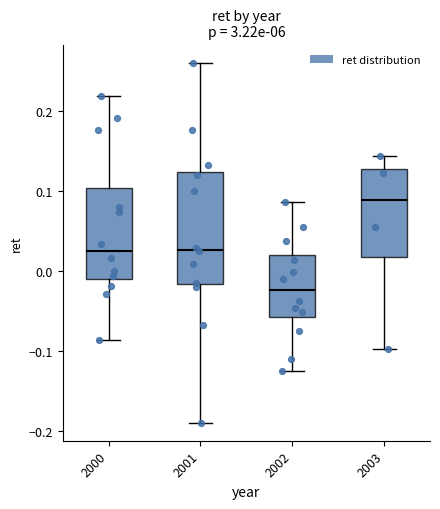

Comparing the boxes themselves (not the whiskers), which one is the tallest?

2001